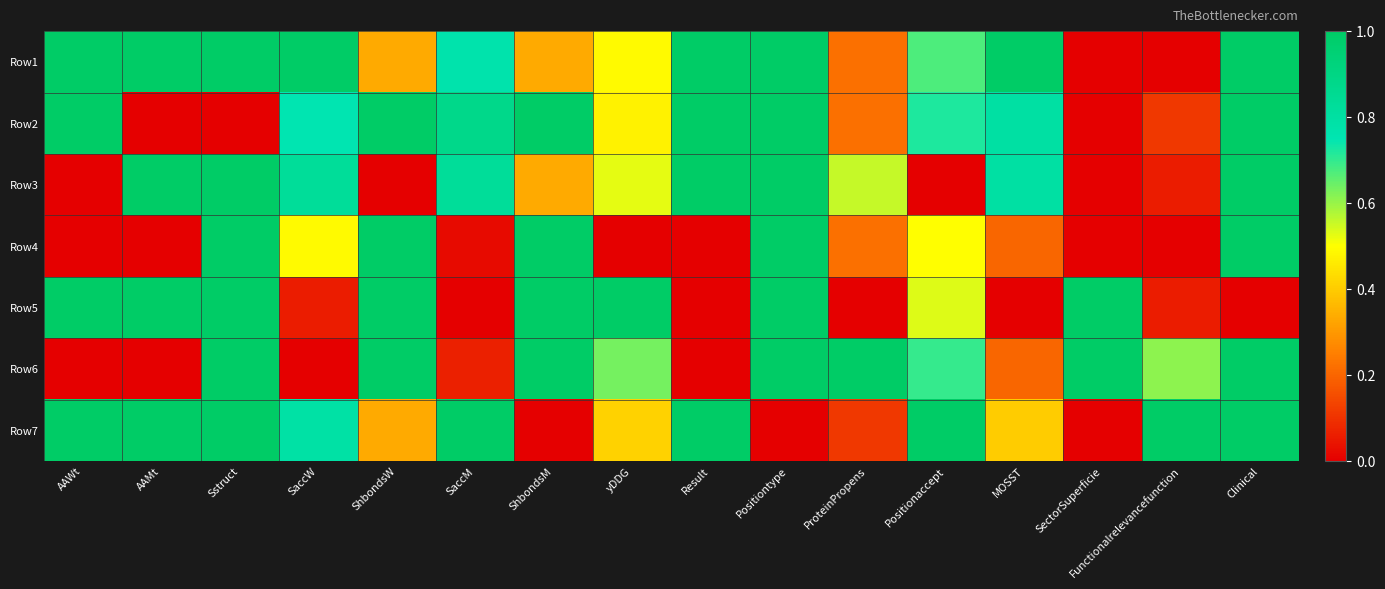

Which series changed the most between SaccW and SectorSuperficie?

Row1